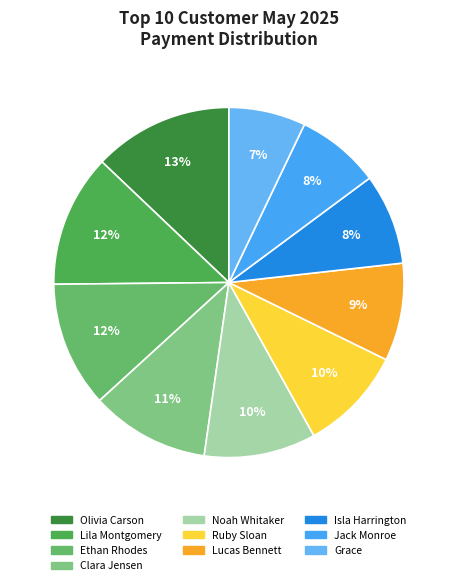

Is there a majority slice in this chart?

No